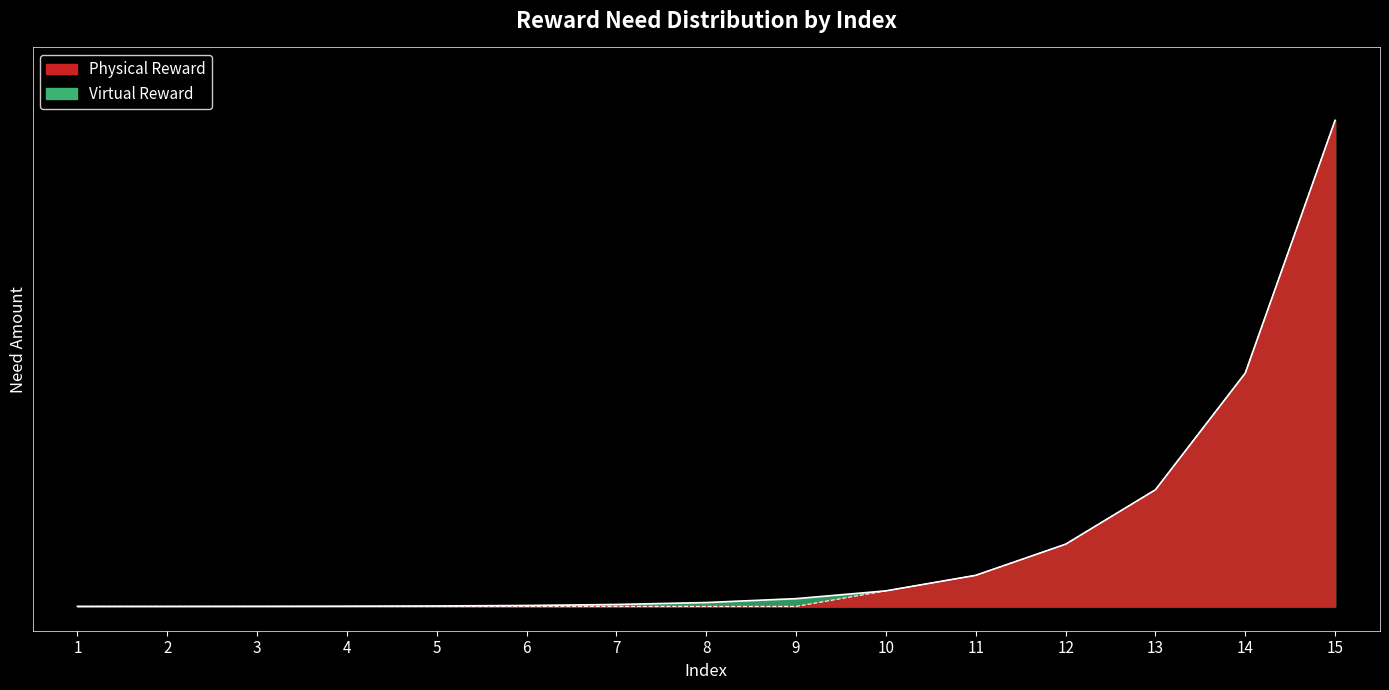

What is the difference between the maximum and minimum values?

1.0